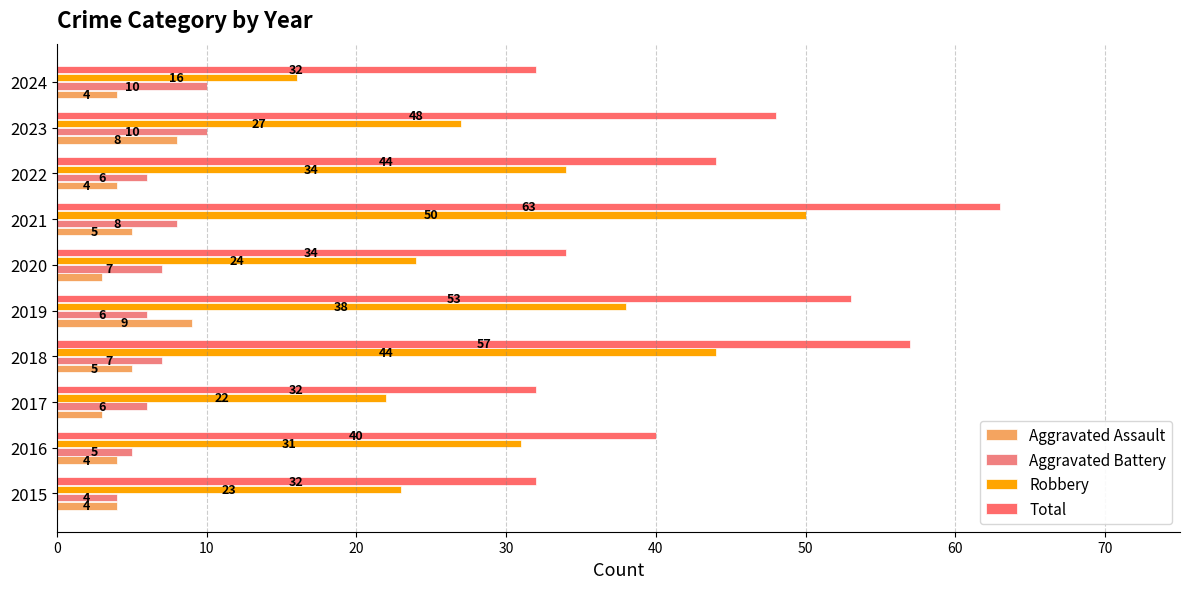

What is the value of the Robbery bar at the 2nd from the left?

31